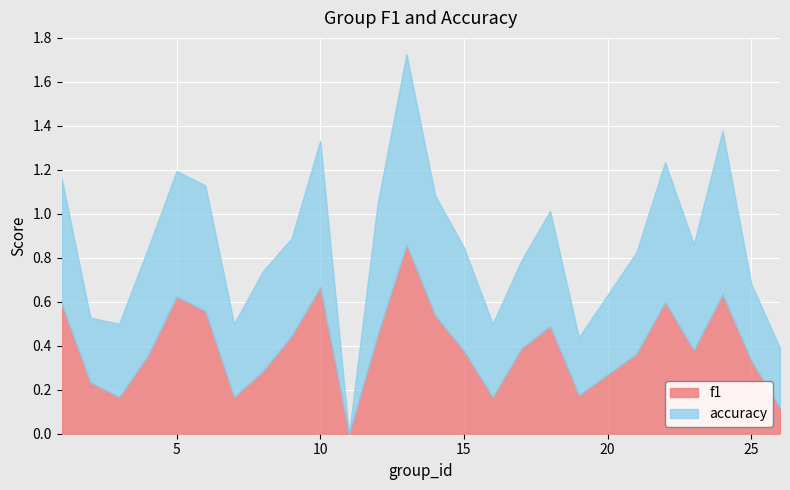

At which category does f1 reach its first local peak?

5